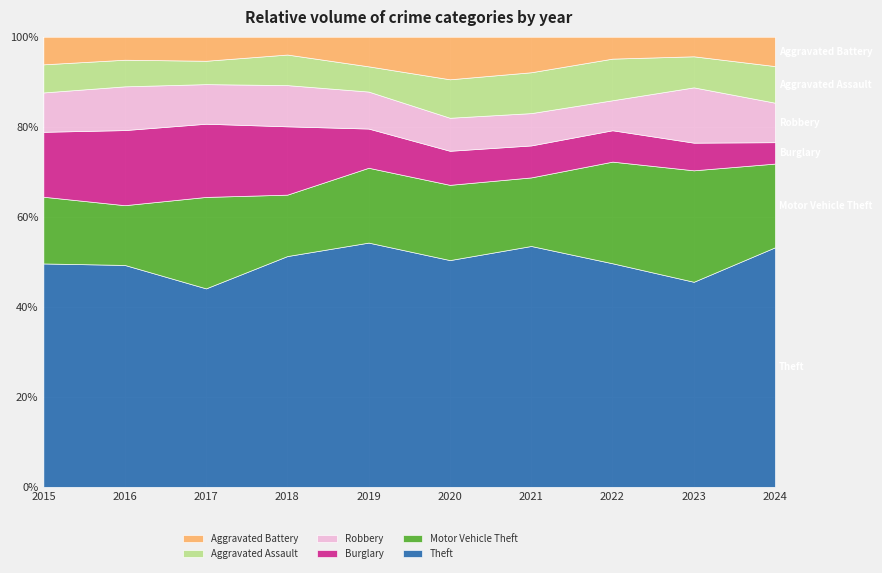

Which series ends up on top after the final intersection of Aggravated Assault and Robbery?

Robbery